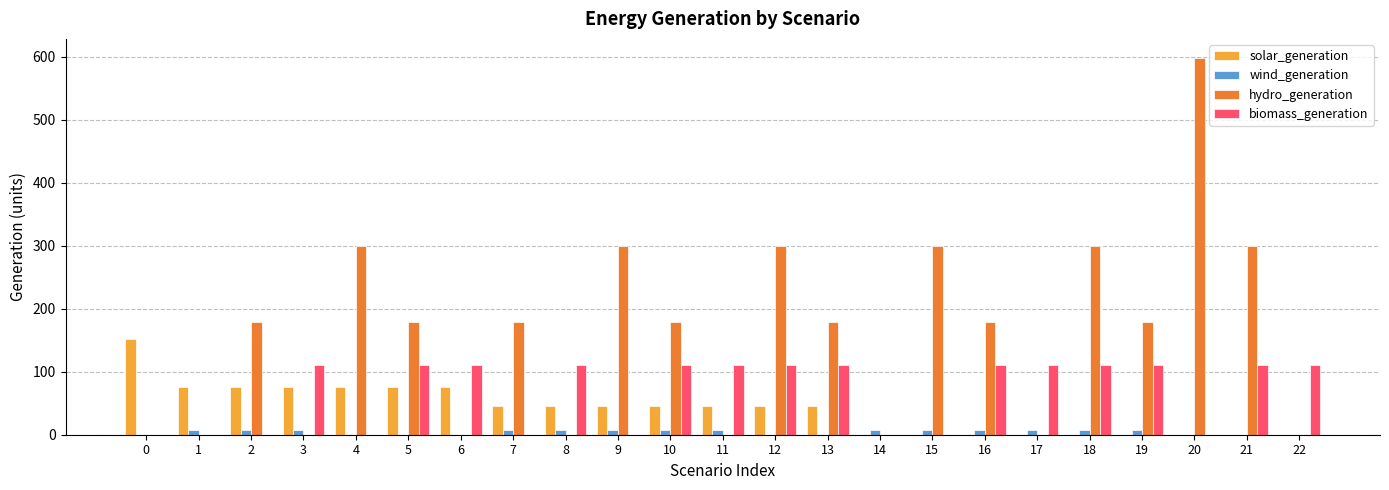

True or false: biomass_generation has a value of 0.0 at 4.

True